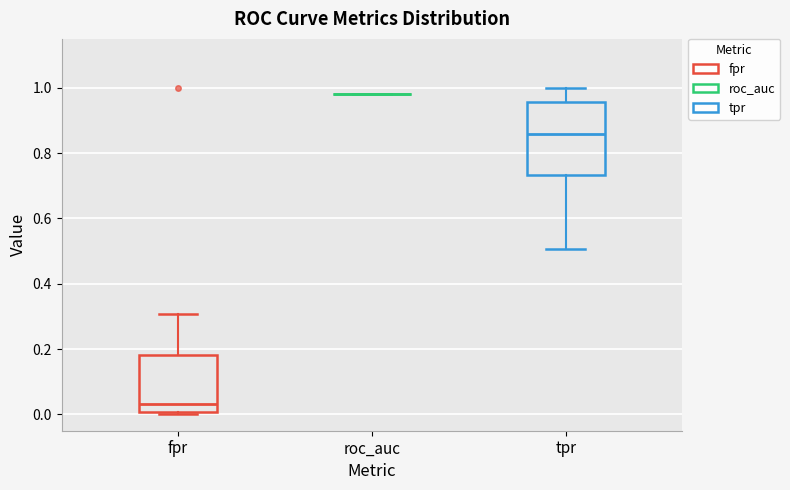

Reading left to right, transcribe this box plot: for each box, give where its median line is, the range the box spans, and where its two whiskers end, as read against the y-axis. The values are not printed on the chart, so give them approximately, as read against the axis.

fpr: median 0.04, box 0.00 to 0.18, whiskers 0.00 (just below the box's lower edge) to 0.30
roc_auc: box collapsed to a line at 0.98, whiskers 0.98 to 0.98
tpr: median 0.86, box 0.74 to 0.96, whiskers 0.50 to 1.00